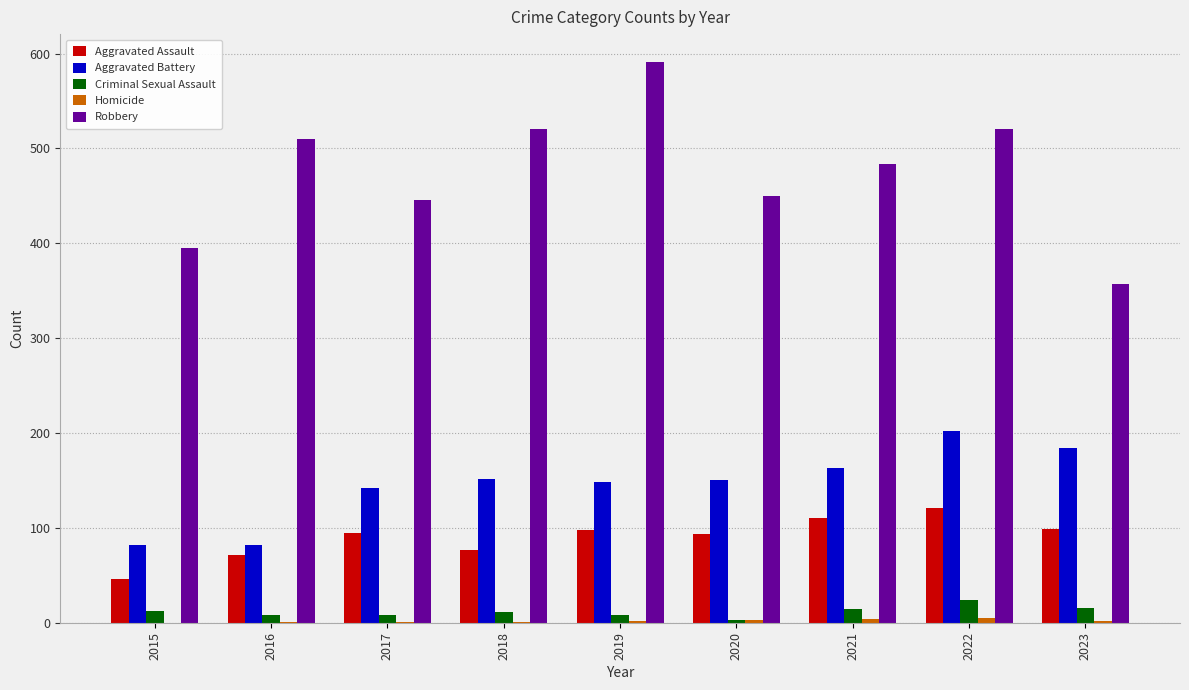

Which series has the largest total across all categories?

Robbery